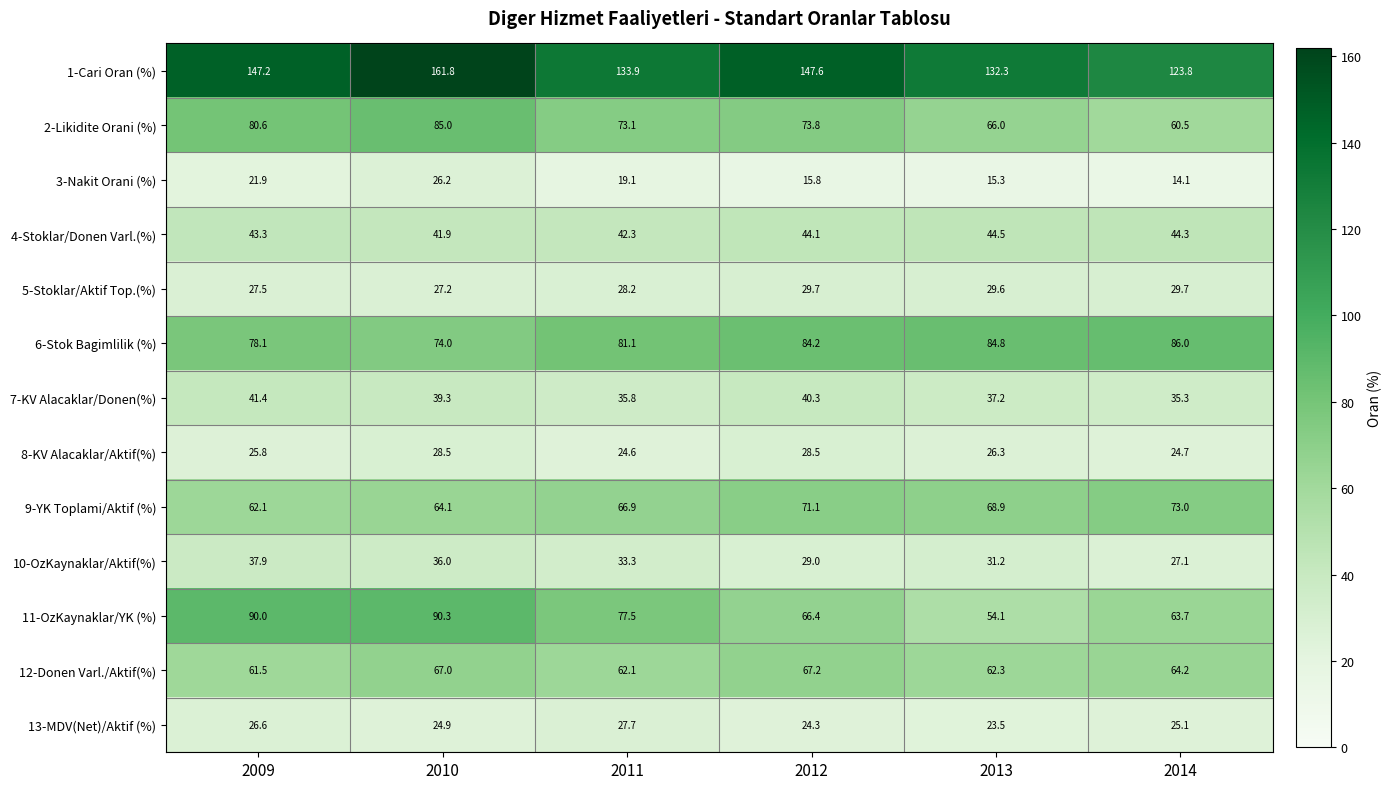

Is the value of 3-Nakit Orani (%) at 2012 greater than the value of 2-Likidite Orani (%) at 2013?

No